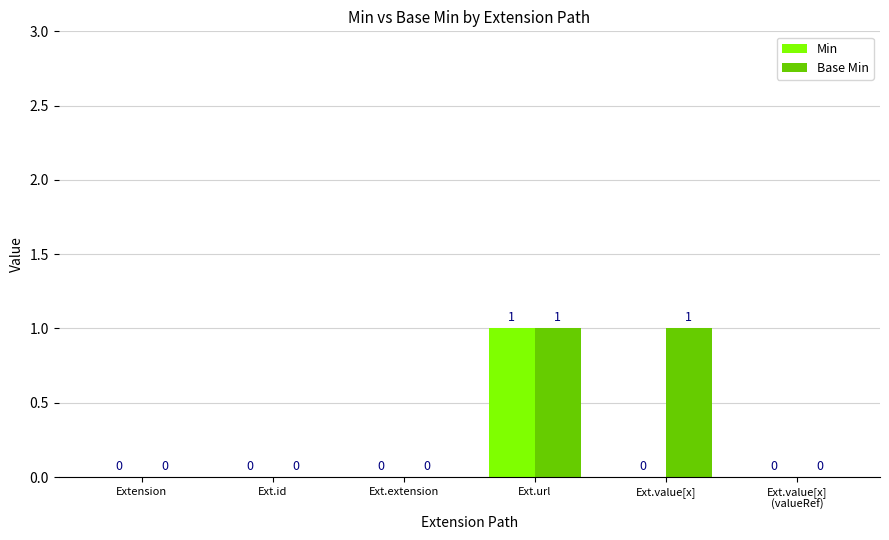

True or false: Base Min has a value of 0 at Ext.extension.

True